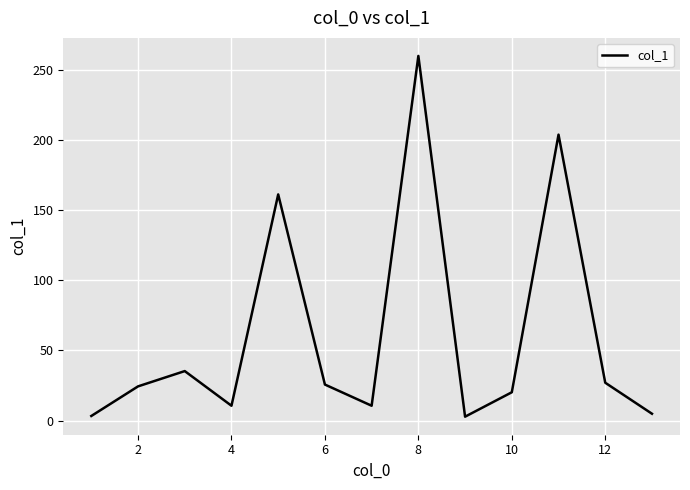

What is the difference between the maximum and minimum values?

257.1